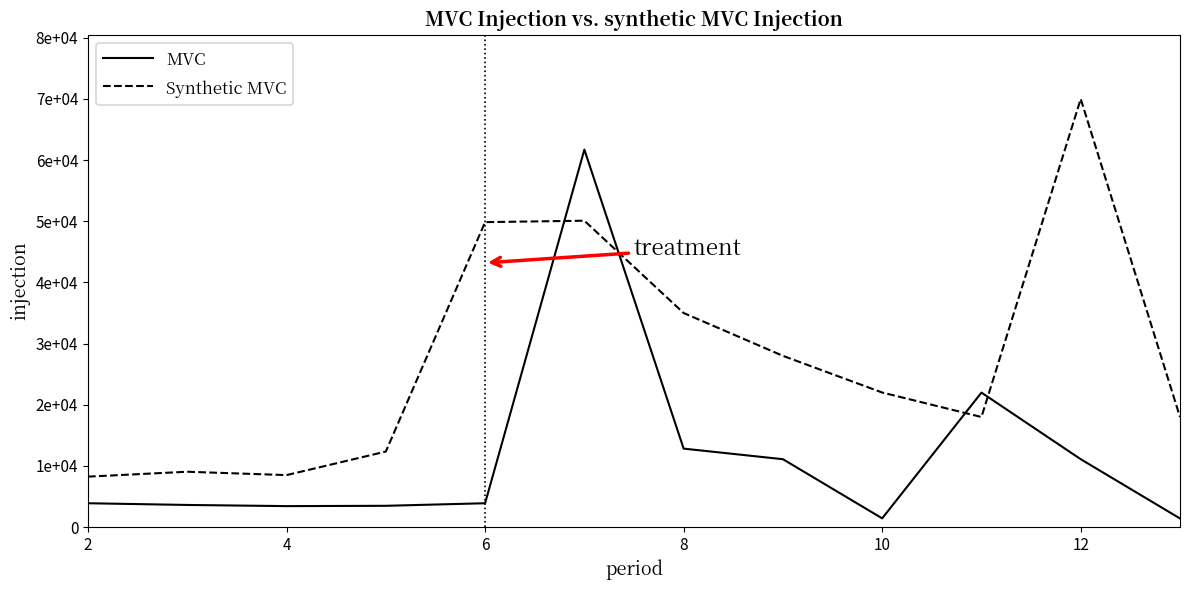

What is the value of the Synthetic MVC point at the 5th from the left?

49860